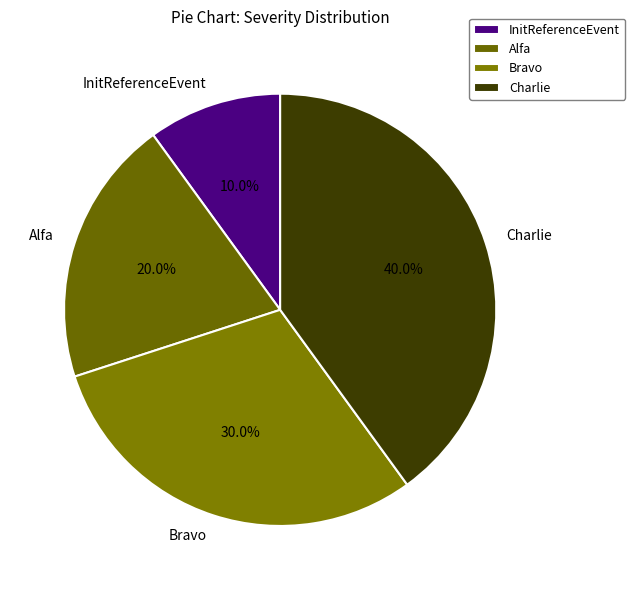

Between Charlie and InitReferenceEvent, which is larger?

Charlie